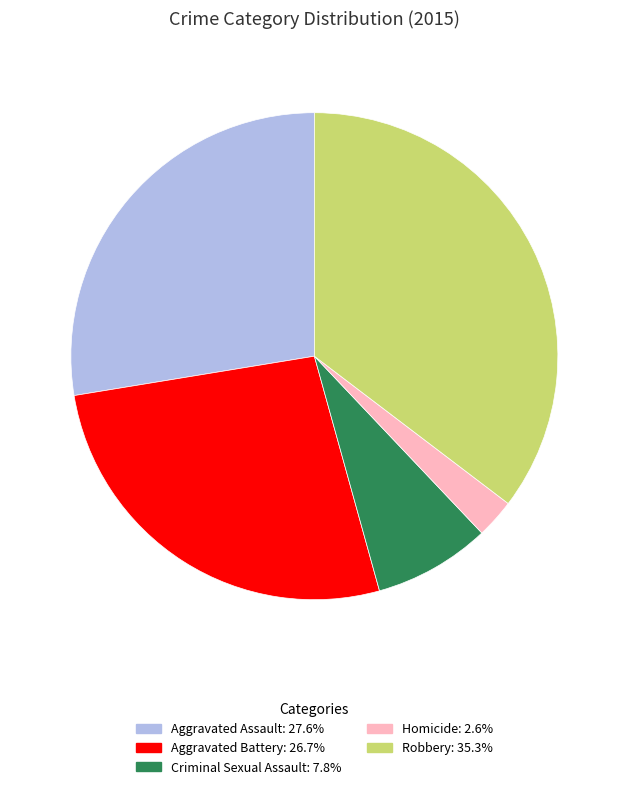

What is the ratio of the value at Robbery to the value at Aggravated Battery?

1.3